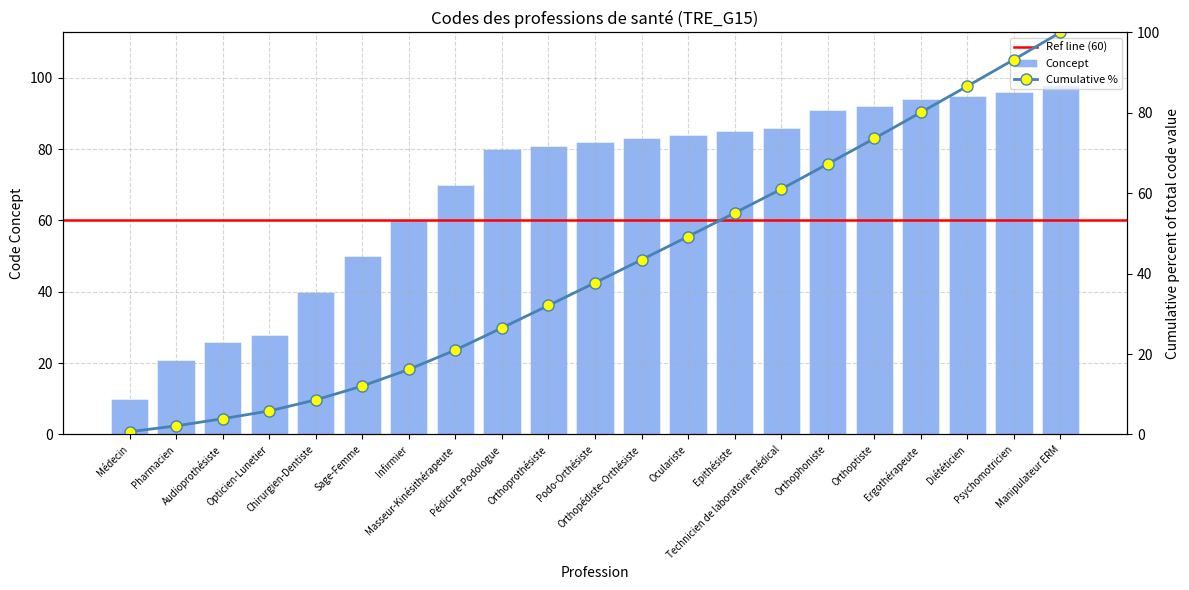

Is it true that the value at Masseur-Kinésithérapeute is 98?

False